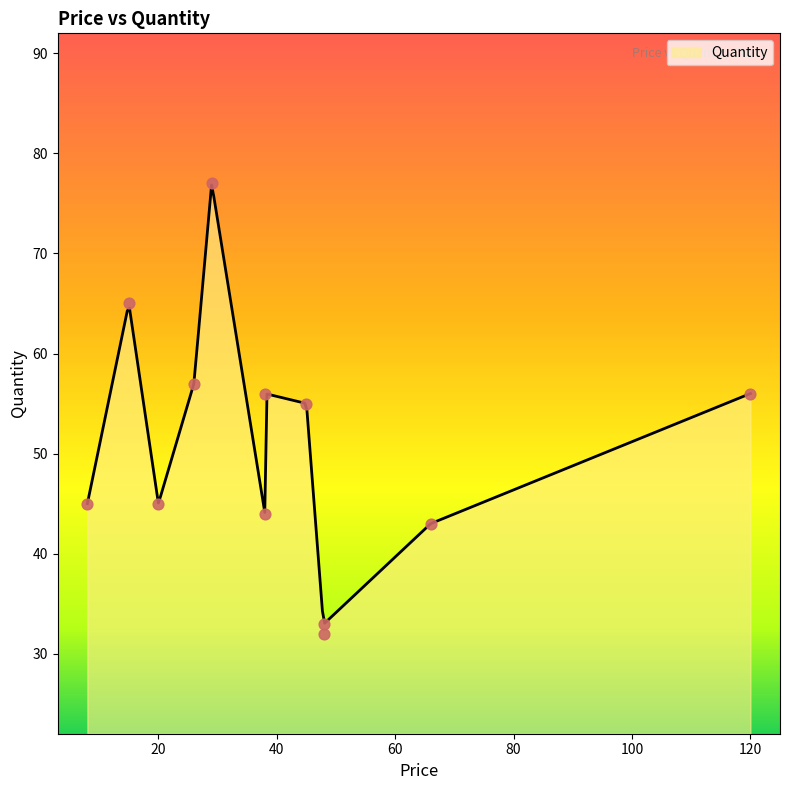

What is the highest value of the Quantity series?

76.8